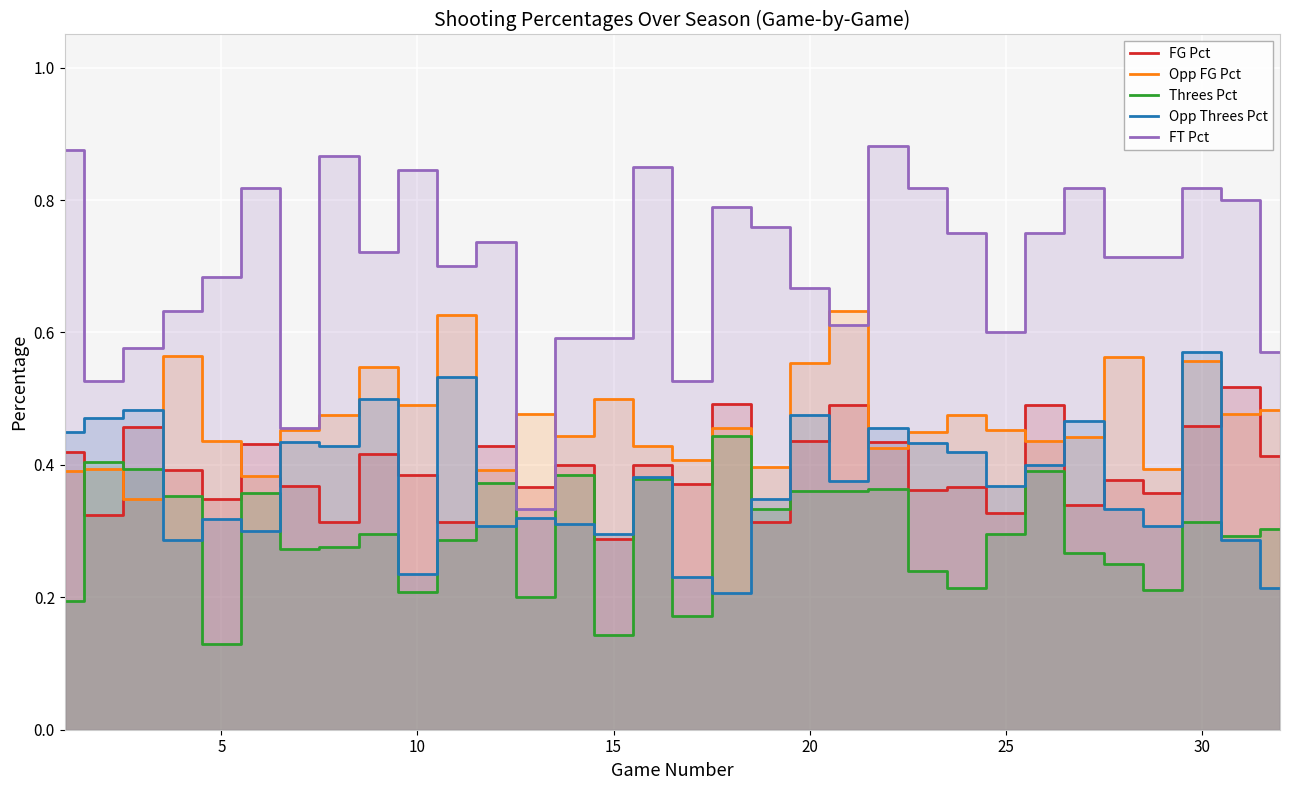

After their last crossing, which series has the higher values: FT Pct or FG Pct?

FT Pct